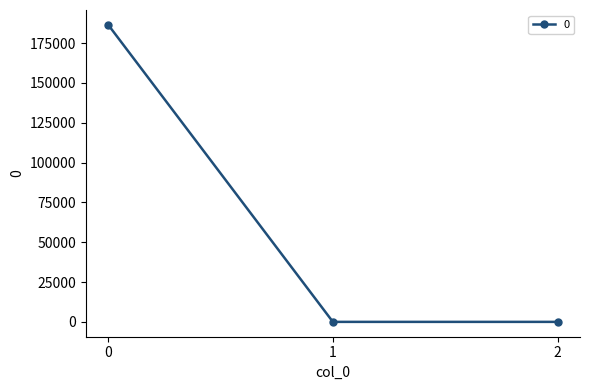

What is the greatest value displayed?

186454.0